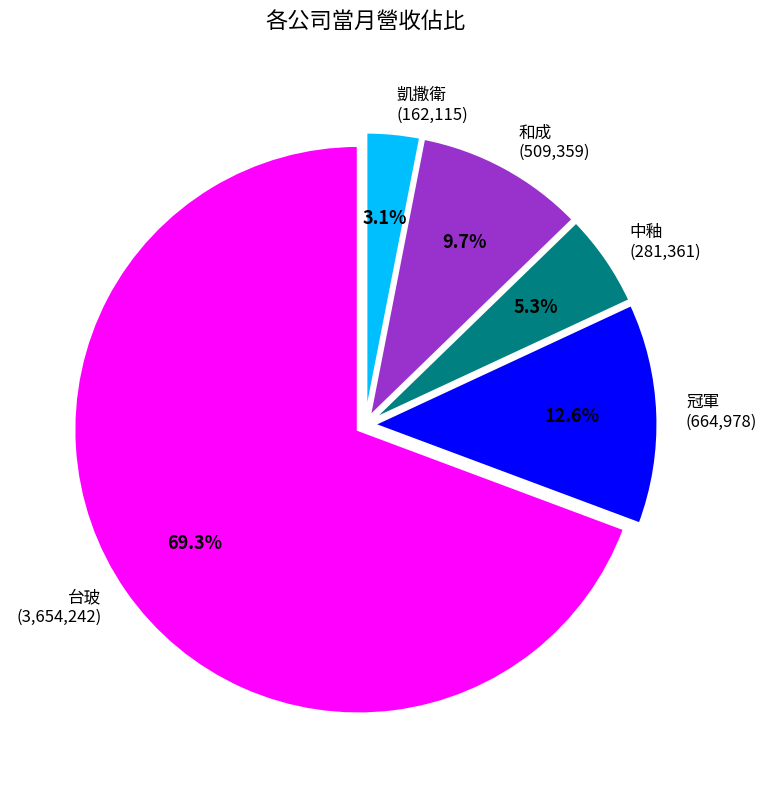

Is the sum of 冠軍 and 和成 greater than half?

No